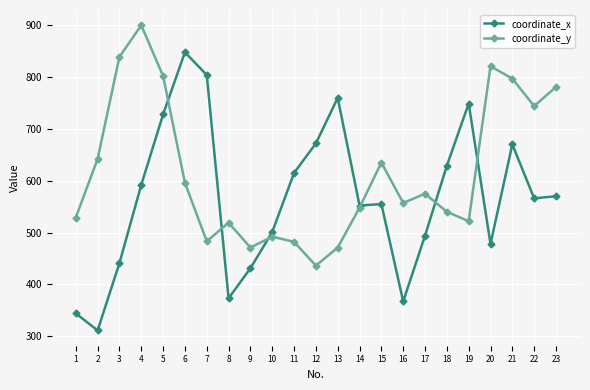

At which label does coordinate_x first exceed 566?

4